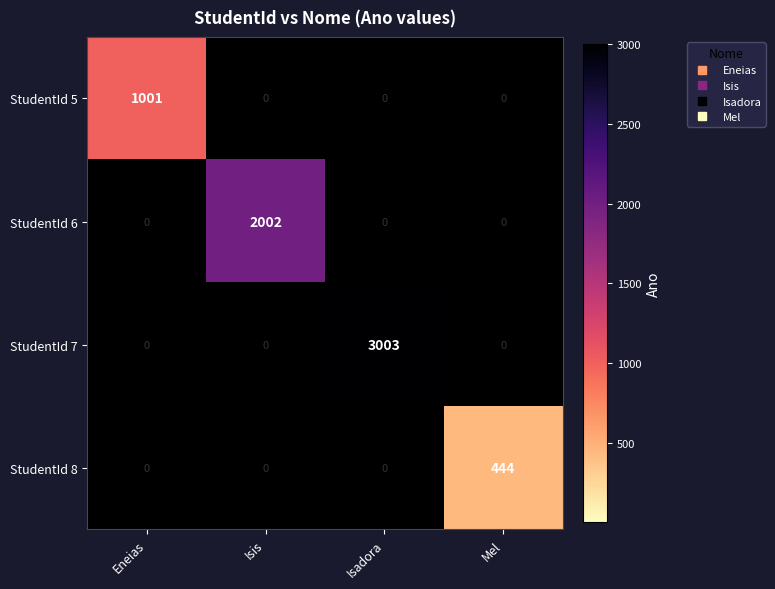

Reading left to right, transcribe all the data shown in this chart.

StudentId 5: Eneias=1001	Isis=0	Isadora=0	Mel=0
StudentId 6: Eneias=0	Isis=2002	Isadora=0	Mel=0
StudentId 7: Eneias=0	Isis=0	Isadora=3003	Mel=0
StudentId 8: Eneias=0	Isis=0	Isadora=0	Mel=444